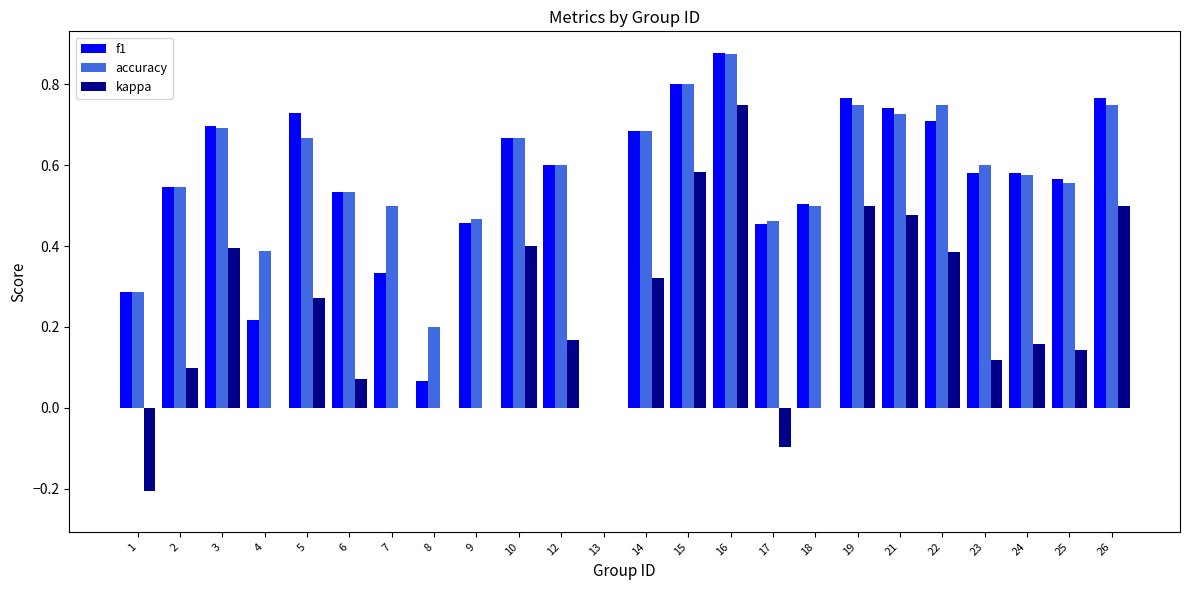

Is the value of kappa at 8 greater than the value of f1 at 15?

No